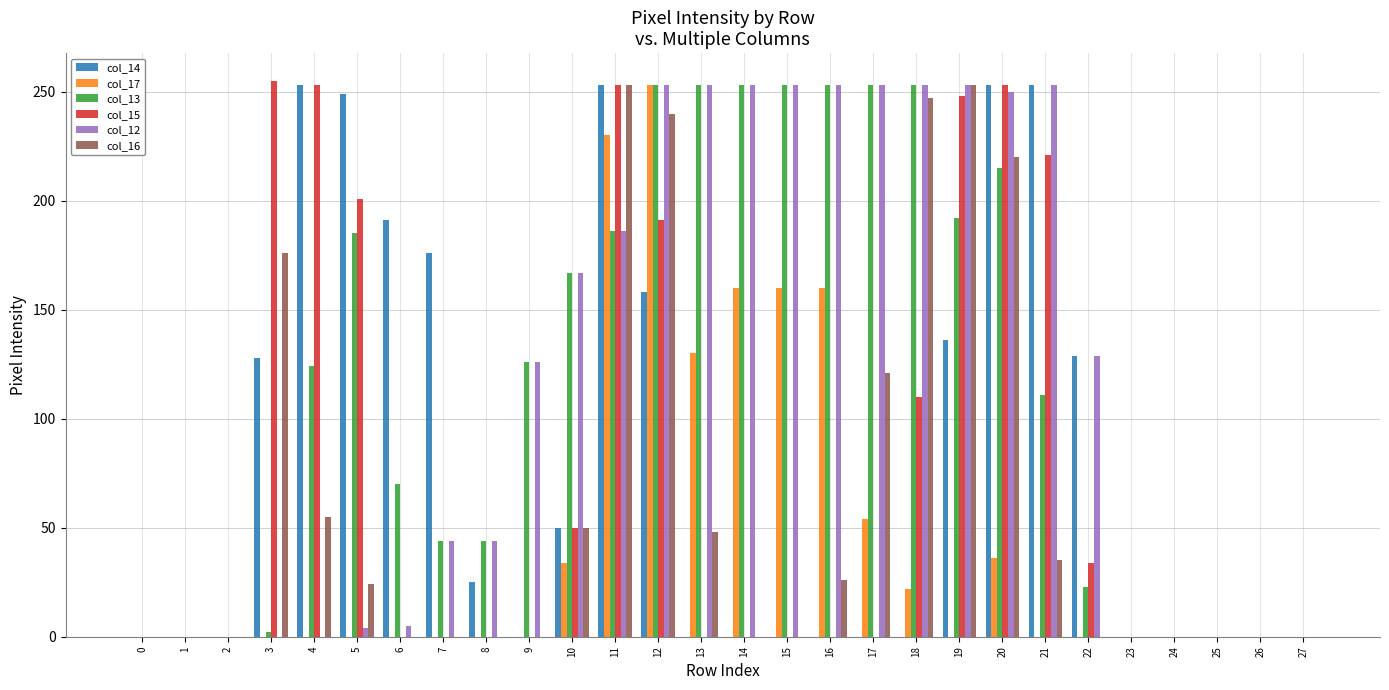

Is the value of col_13 at 8 greater than the value of col_17 at 0?

Yes